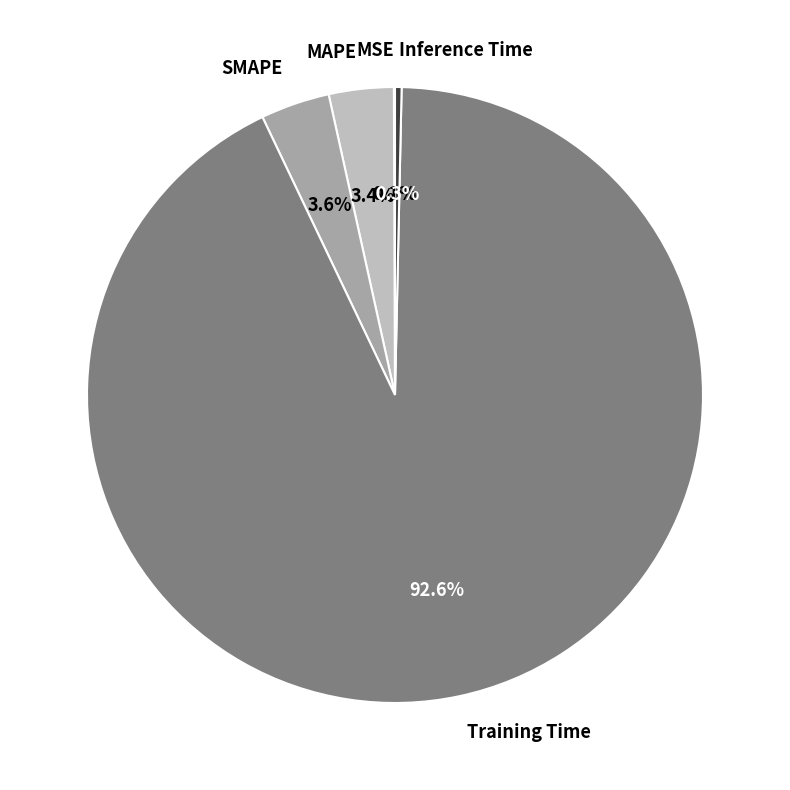

What is the largest slice in the pie chart?

Training Time